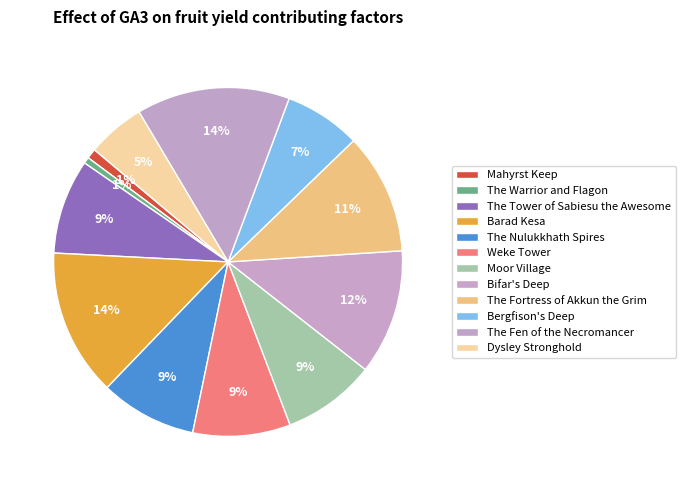

The The Nulukkhath Spires slice represents 1% of the pie. True or false?

False